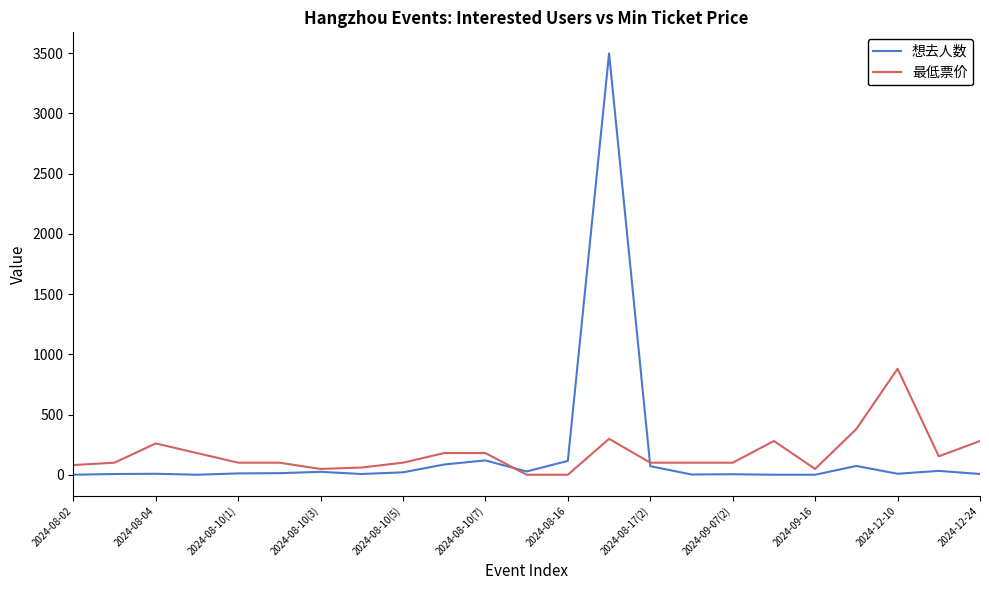

List the series in order of their peak value, lowest first.

最低票价, 想去人数